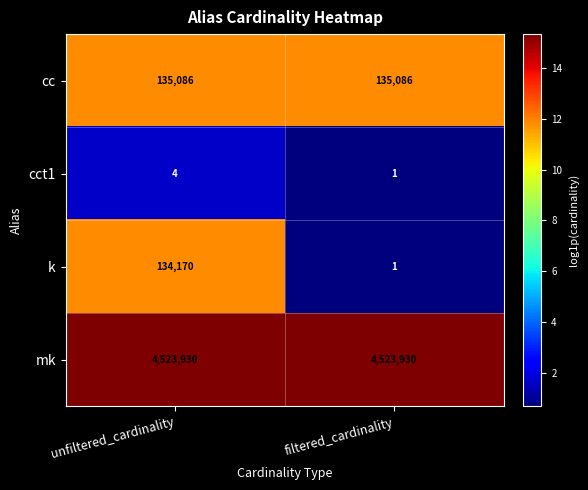

Reading left to right, extract all data points from this chart.

cc: 135086	135086
cct1: 4	1
k: 134170	1
mk: 4523930	4523930